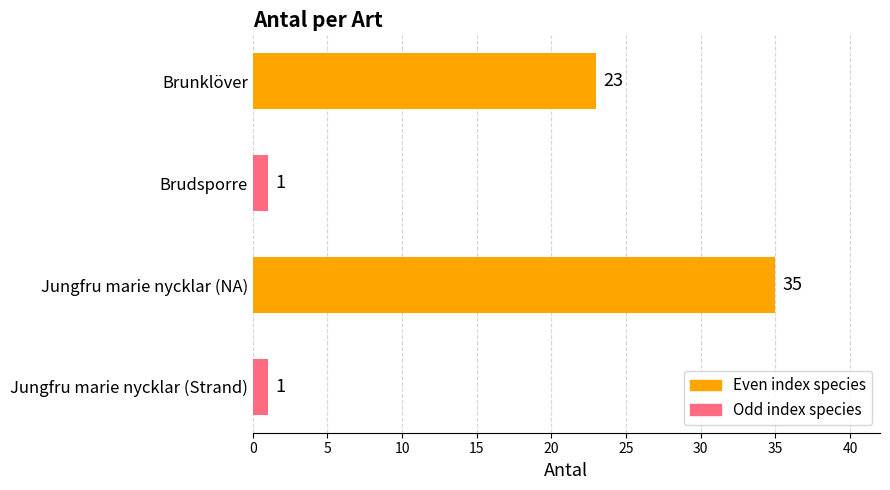

Which label corresponds to the largest value in the chart?

Jungfru marie nycklar (NA)